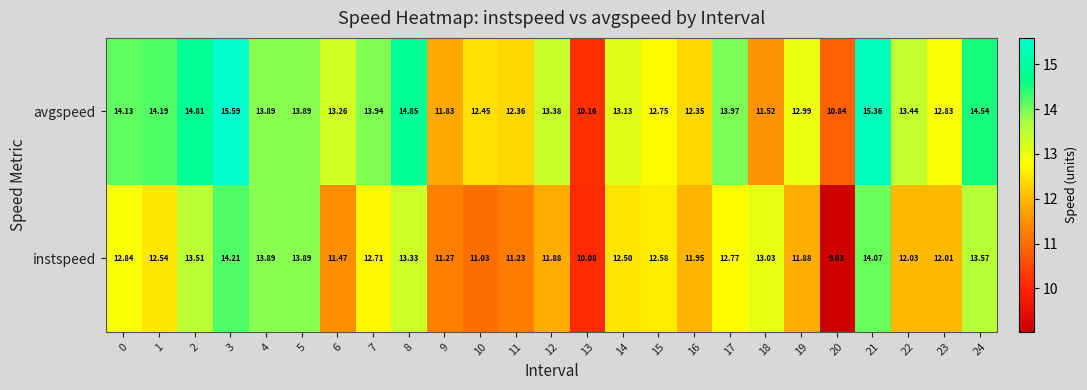

Rank the series by their maximum value, from lowest to highest.

instspeed, avgspeed